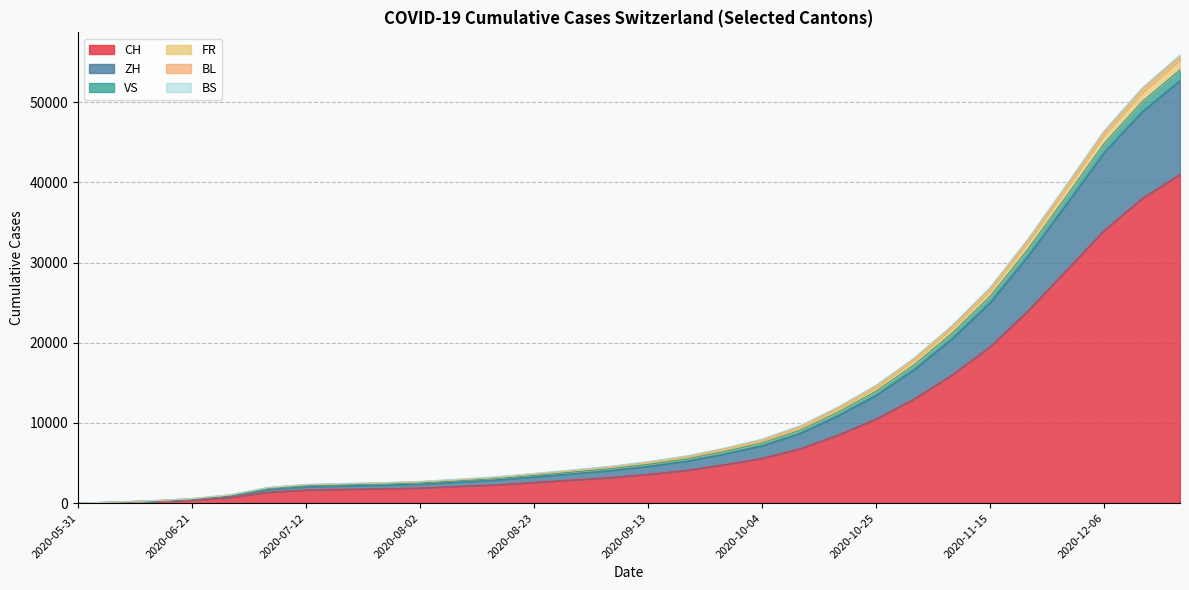

Does the chart have visible grid lines?

Yes